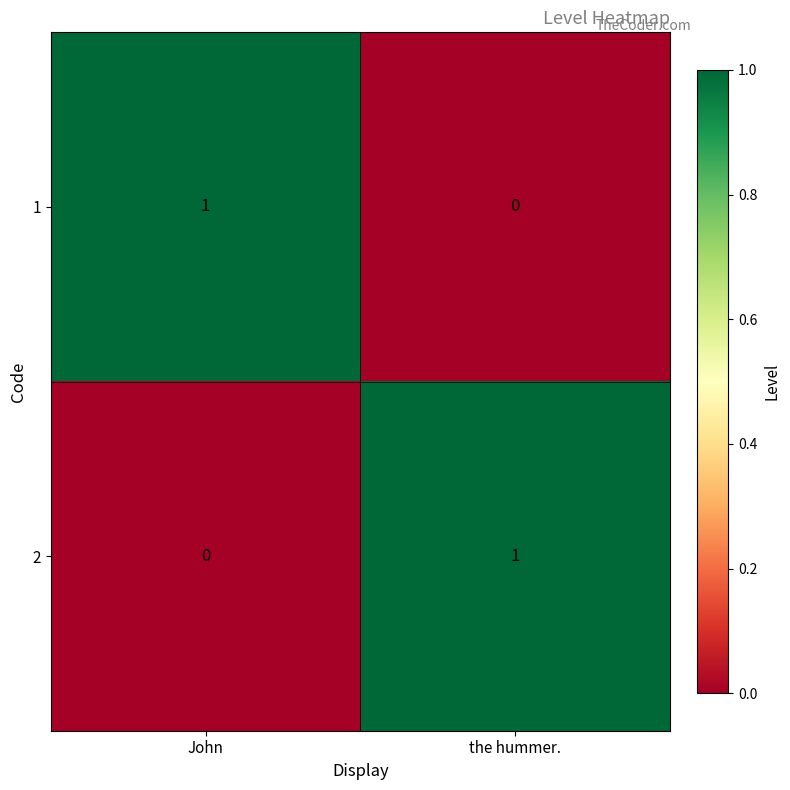

What is the total value across all series at John?

1